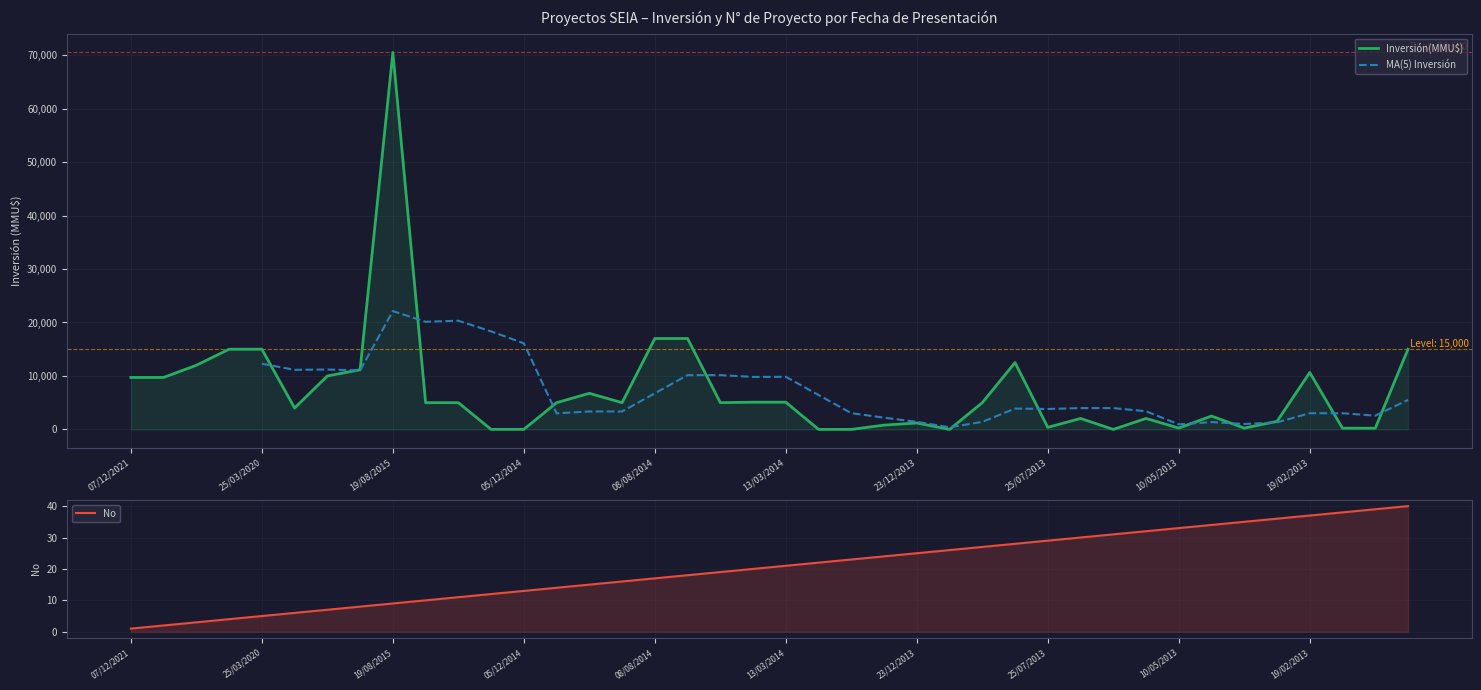

Where do No and Inversión(MMU$) first cross each other?

26/12/2014 and 24/12/2014